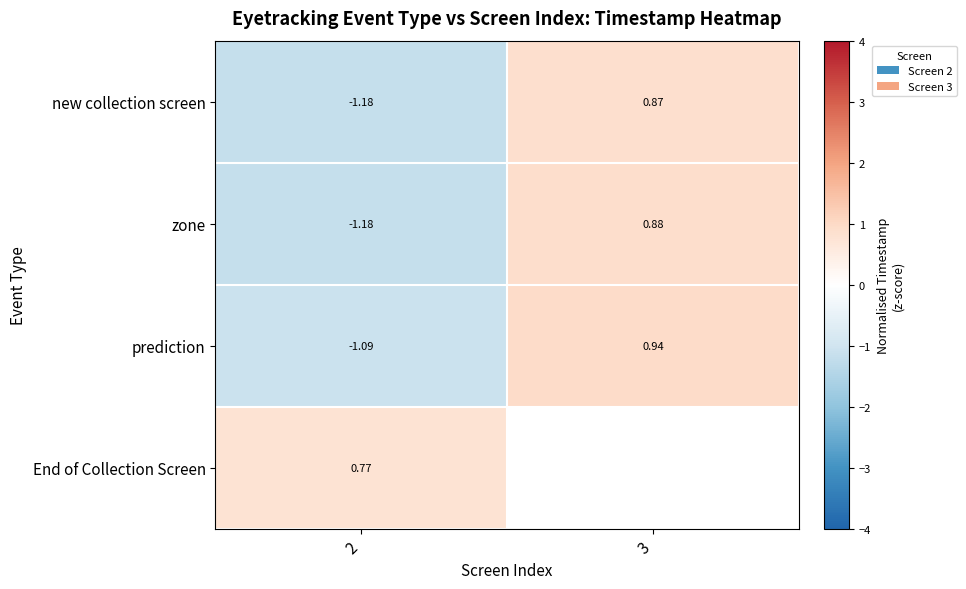

Is the value of new collection screen at 2 greater than the value of prediction at 3?

No